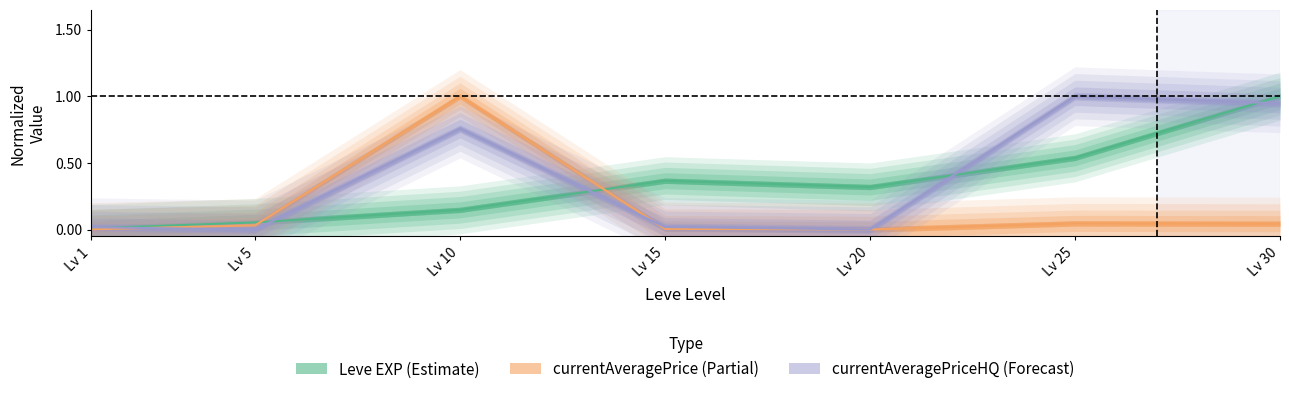

Reading left to right, extract all data points from this chart.

Leve EXP: 0.0	0.1	0.1	0.4	0.3	0.5	1.0
currentAveragePrice: 0.0	0.0	1.0	0.0	0.0	0.0	0.0
currentAveragePriceHQ: 0.0	0.0	0.8	0.0	0.0	1.0	0.9